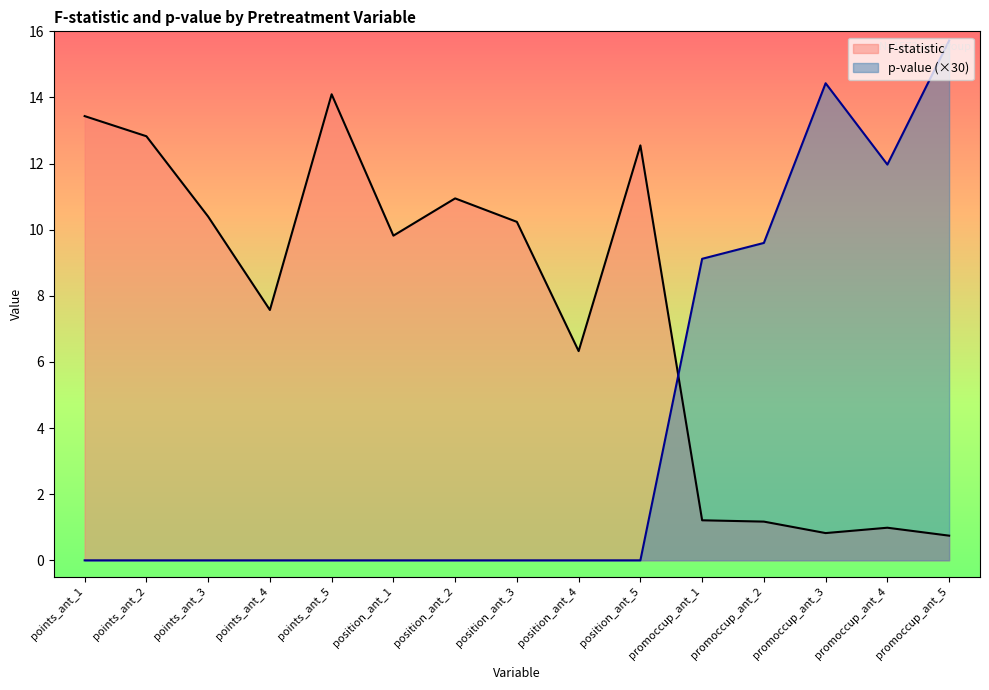

Which category has the highest value in the F-statistic series?

points_ant_5